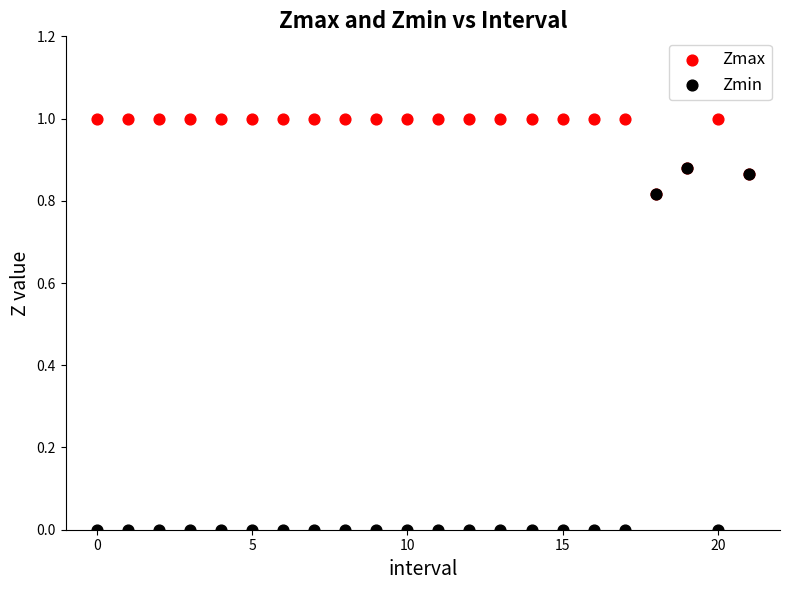

Which series contains the lowest Y value?

Zmin